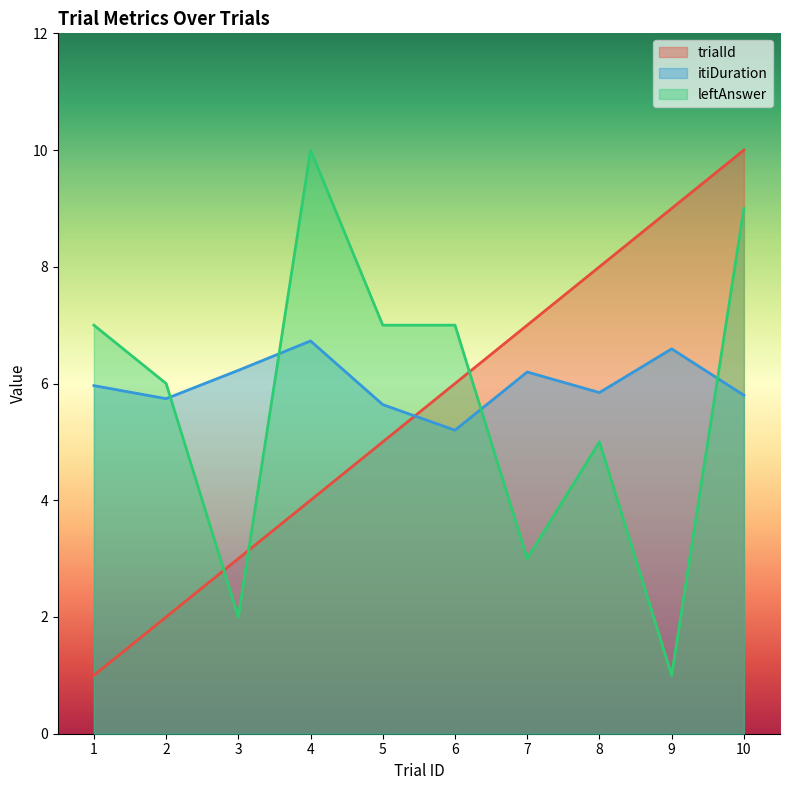

True or false: trialId has a value of 1.0 at 1.

True